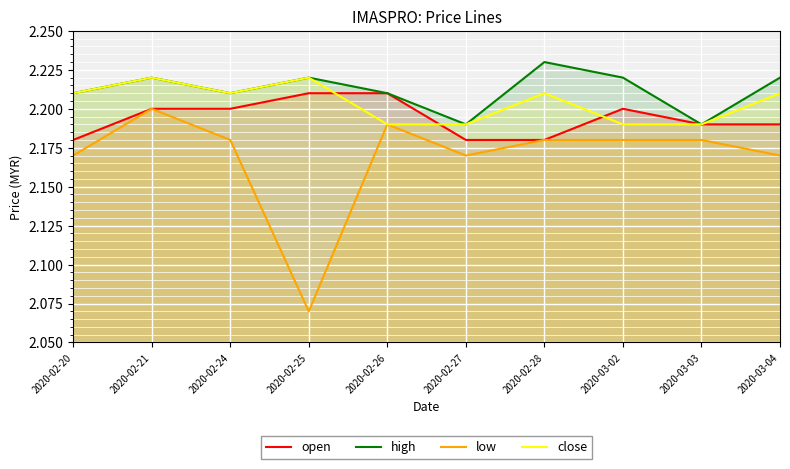

The value of close at 2020-02-26 is 3.9. True or false?

False